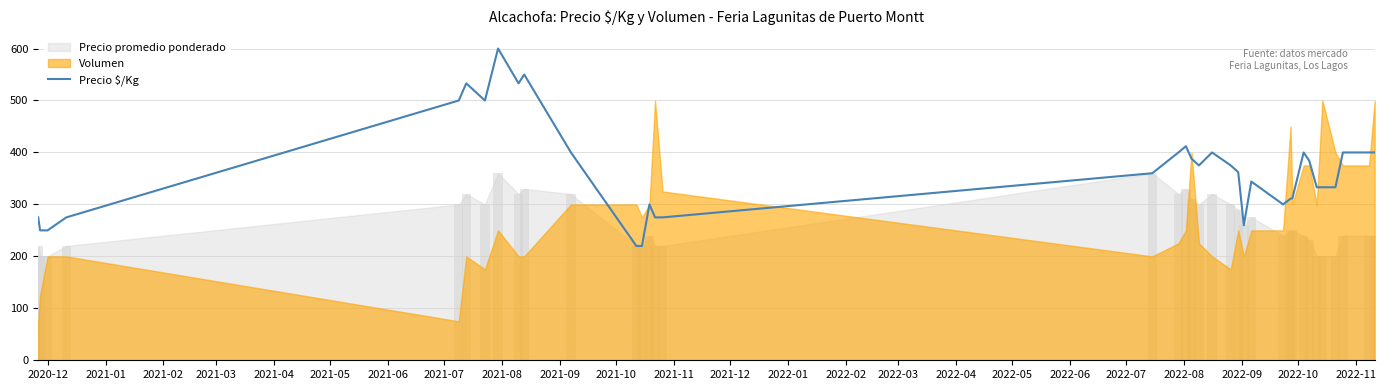

True or false: the data shows 272 at 2021-04.

False